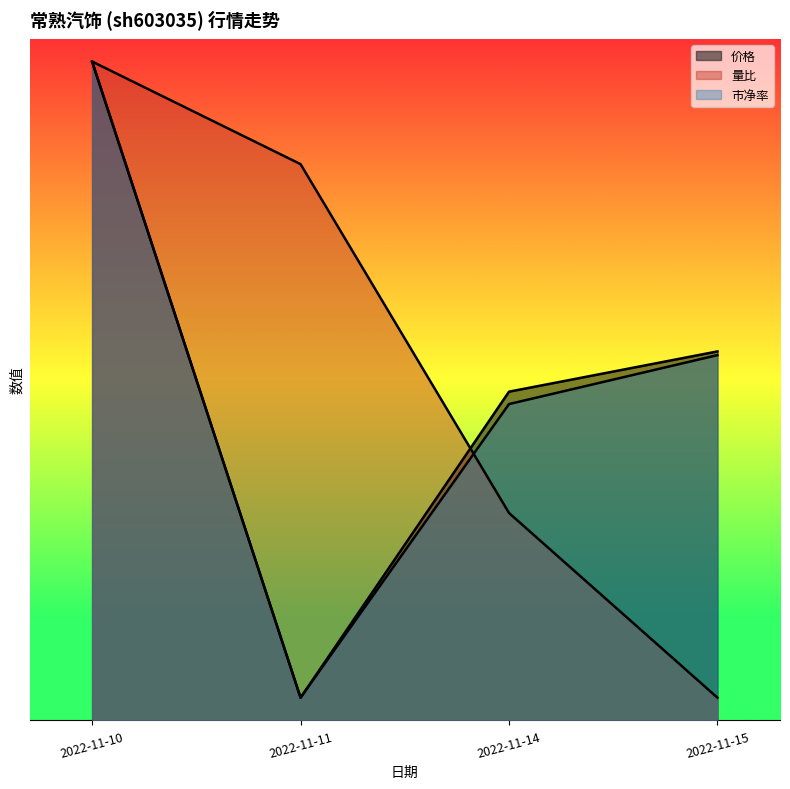

What is the difference between the 价格 values at 2022-11-11 and 2022-11-14?

13.5